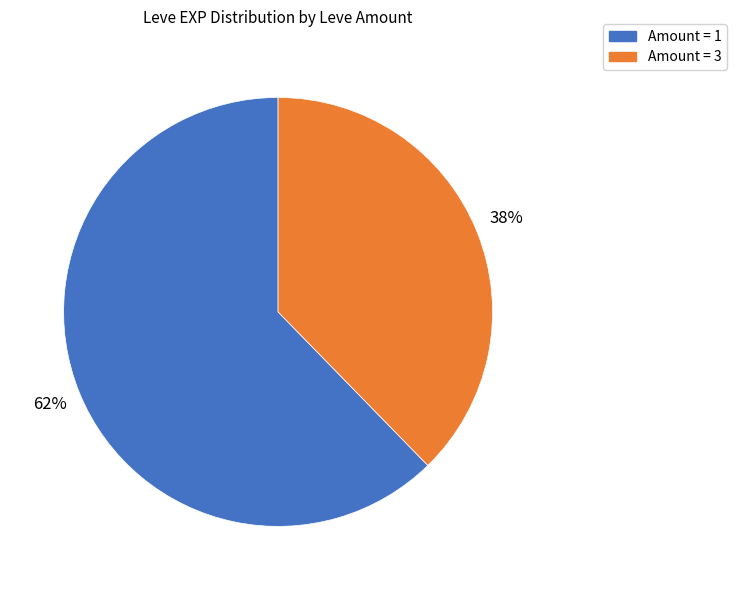

Is there a majority slice in this chart?

Yes